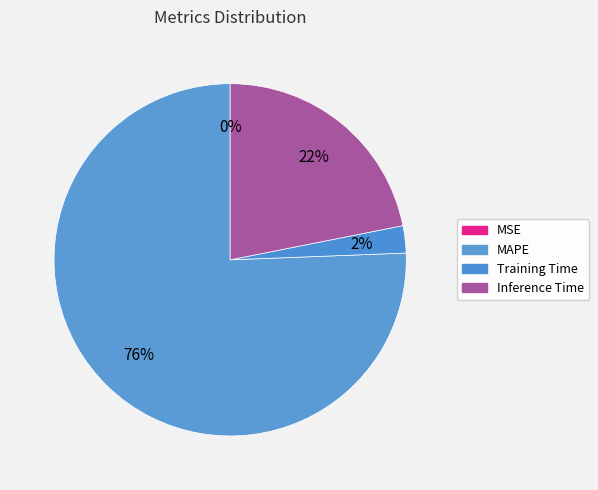

What is the largest slice in the pie chart?

MAPE